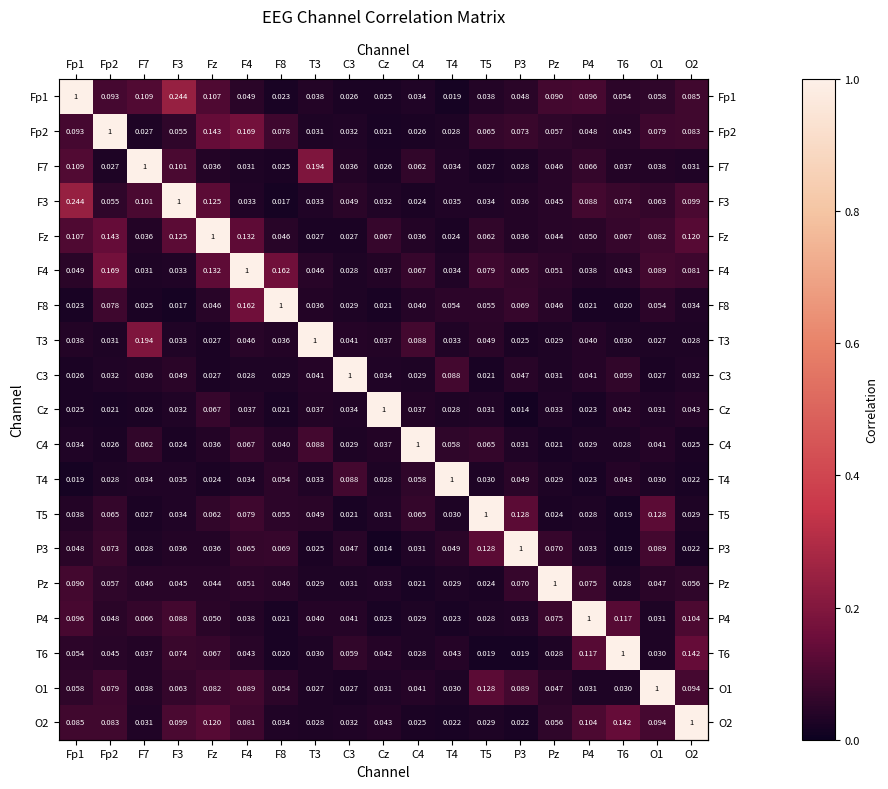

Is the value of F8 at C4 greater than the value of F4 at O1?

No